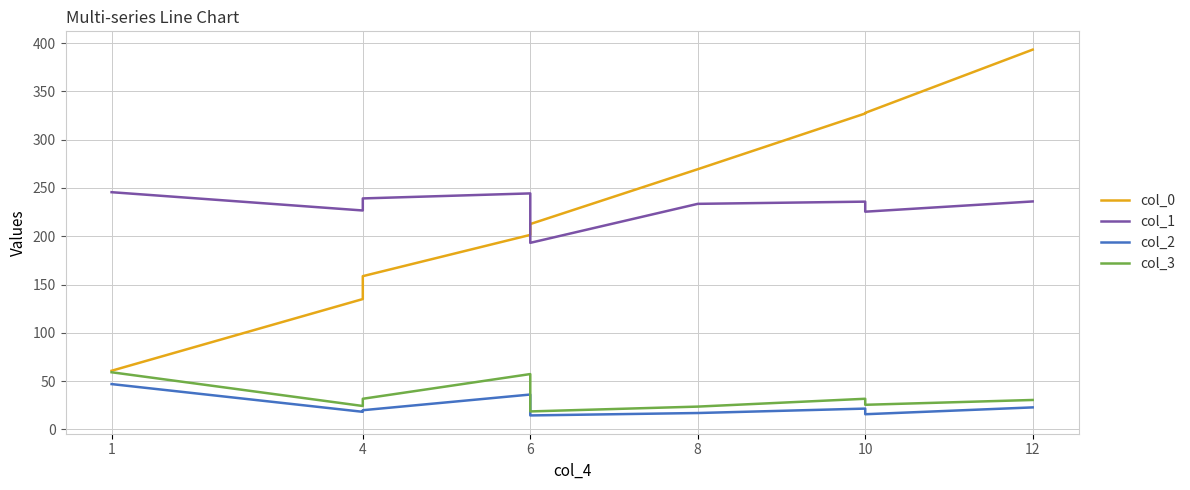

Which has a higher value, 6 or 12?

12